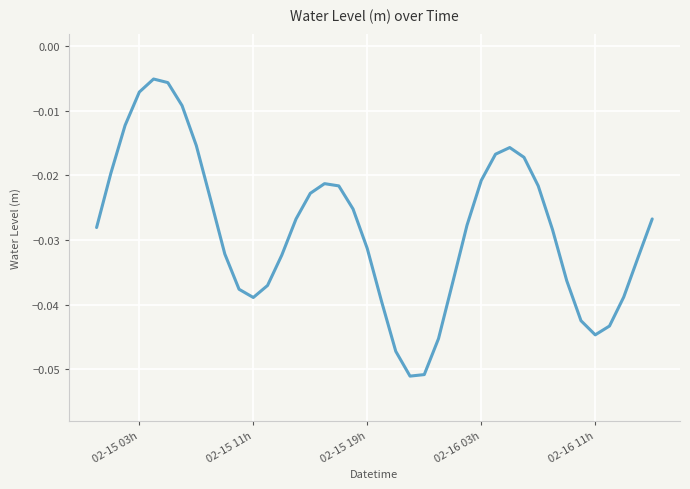

How many lines are shown in the chart?

1